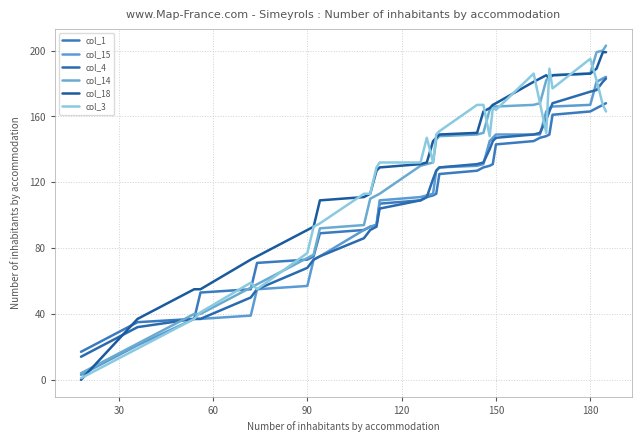

How many categories are shown in the chart?

32